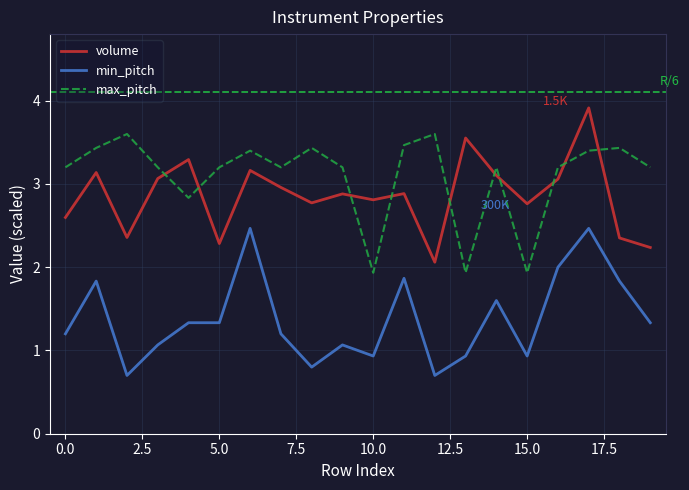

What is the highest value of the volume series?

3.9